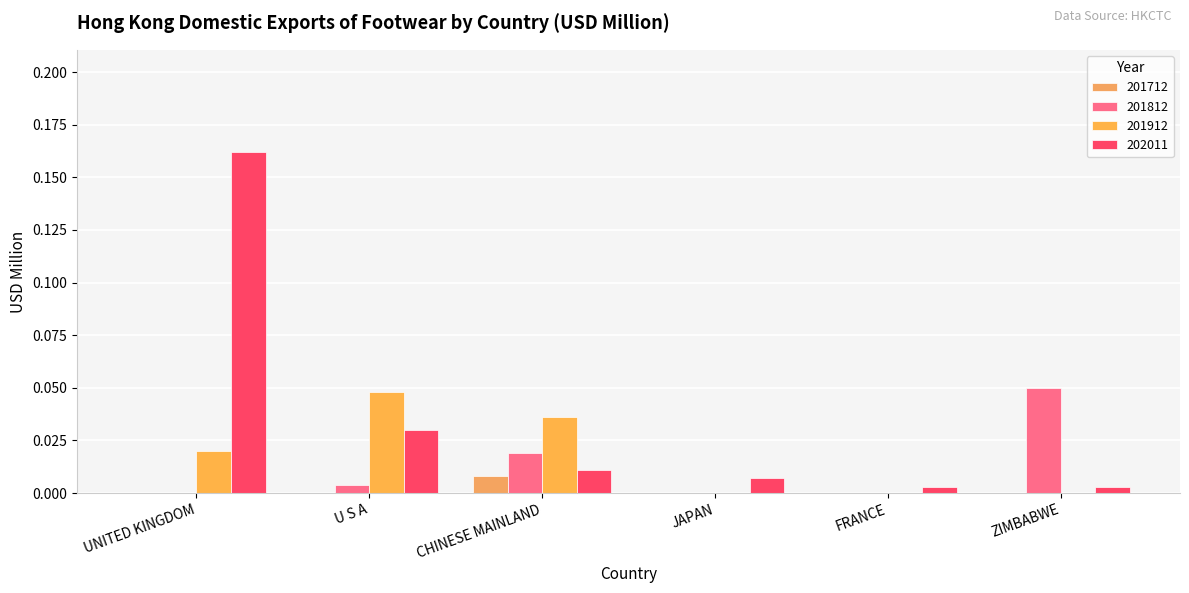

Reading right to left, list all the values displayed in this chart.

201712: 0.0	0.0	0.0	0.0	0.0	0.0
201812: 0.1	0.0	0.0	0.0	0.0	0.0
201912: 0.0	0.0	0.0	0.0	0.0	0.0
202011: 0.0	0.0	0.0	0.0	0.0	0.2